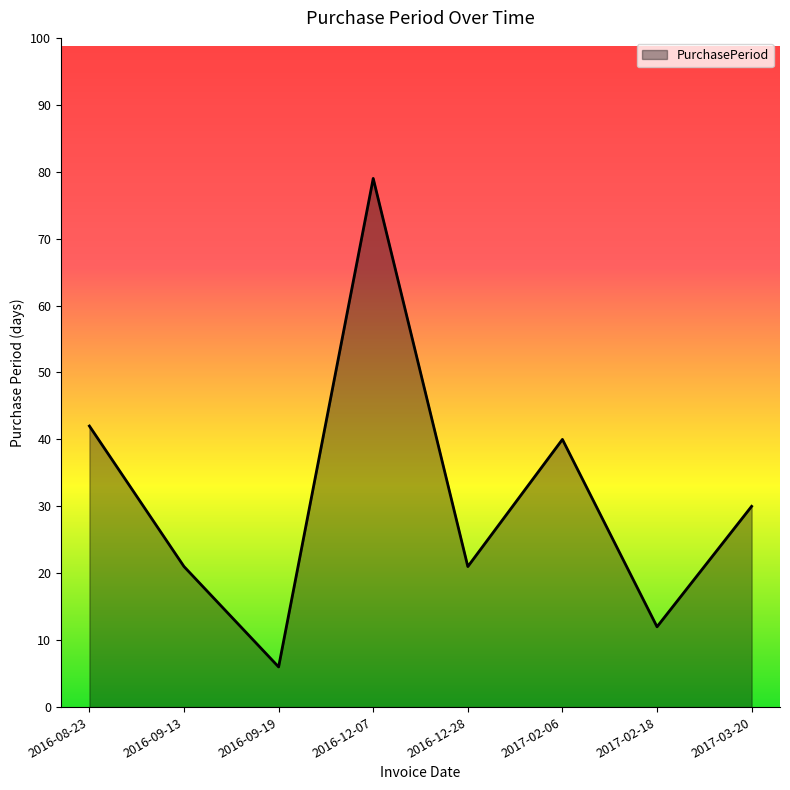

Between 2016-09-19 and 2016-12-07, which is larger?

2016-12-07